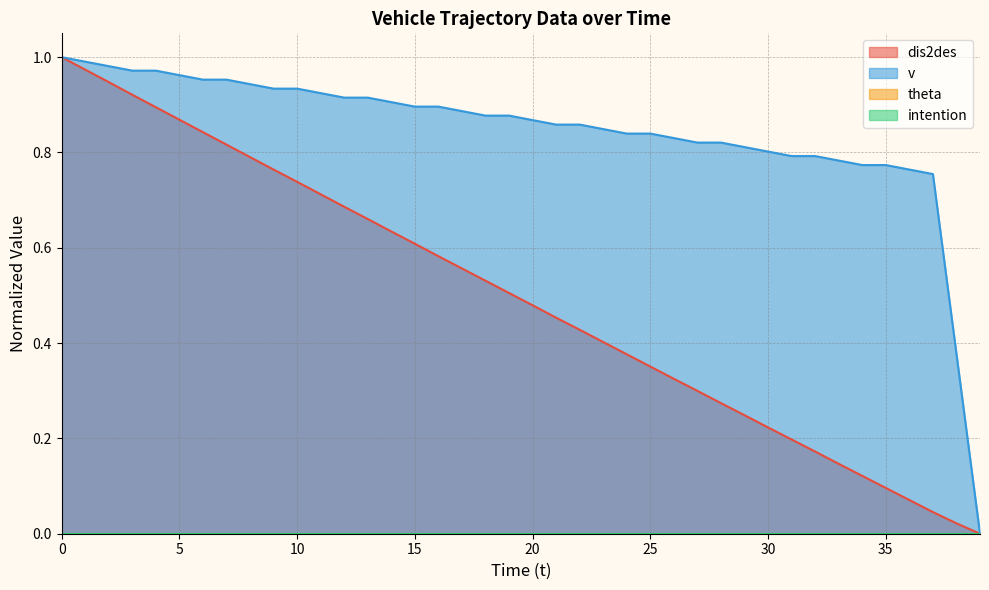

Which series has the largest total across all categories?

v